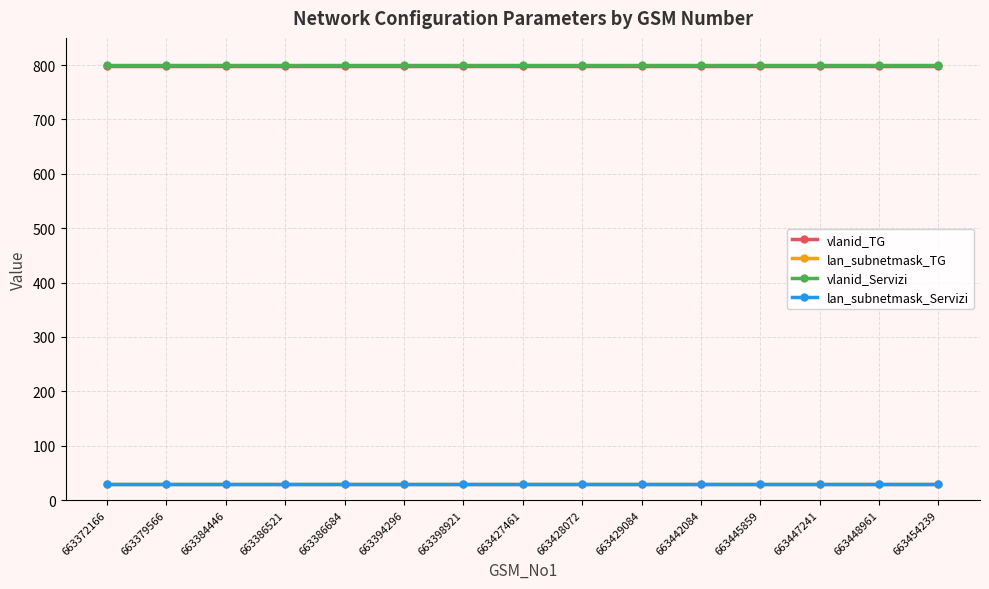

Which series changed the most between 663379566 and 663386521?

vlanid_TG